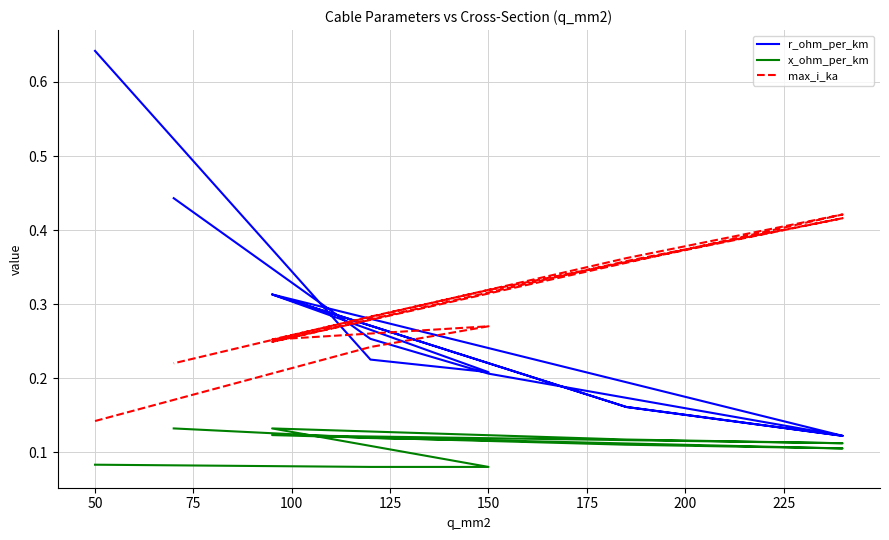

List the series in order of their peak value, highest first.

r_ohm_per_km, max_i_ka, x_ohm_per_km